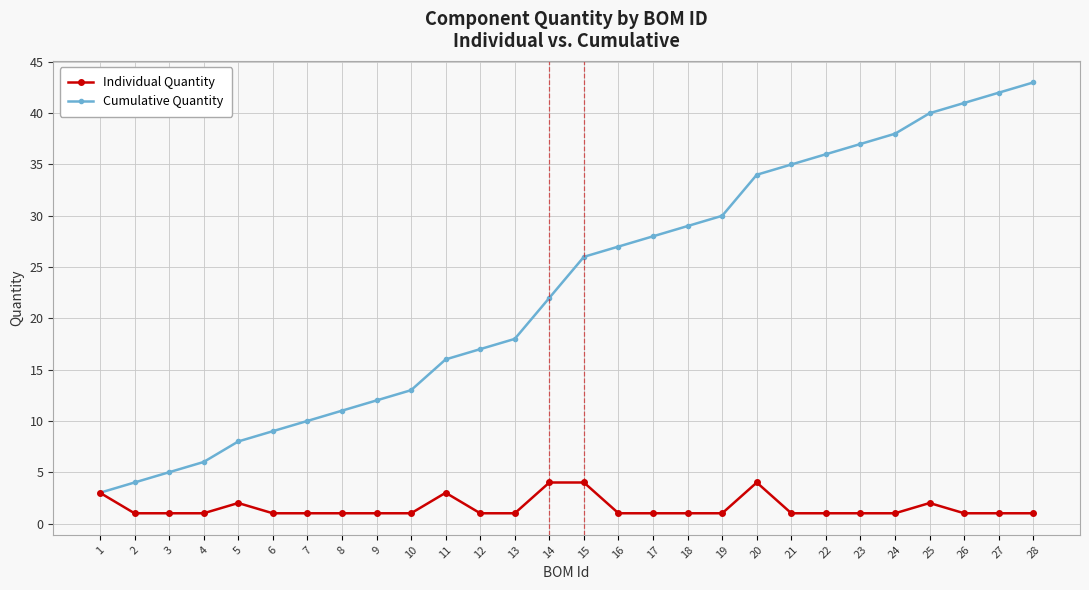

Does the chart have visible grid lines?

Yes